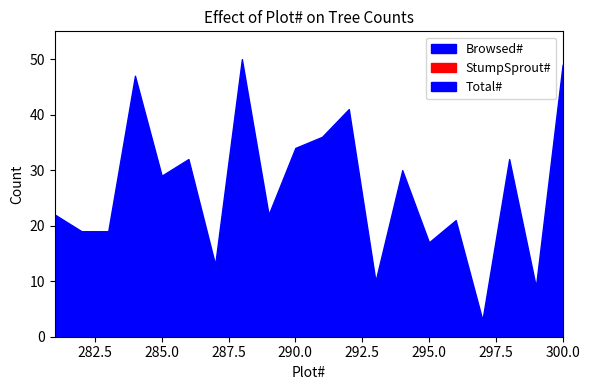

At which category does the chart reach its minimum across all series?

281